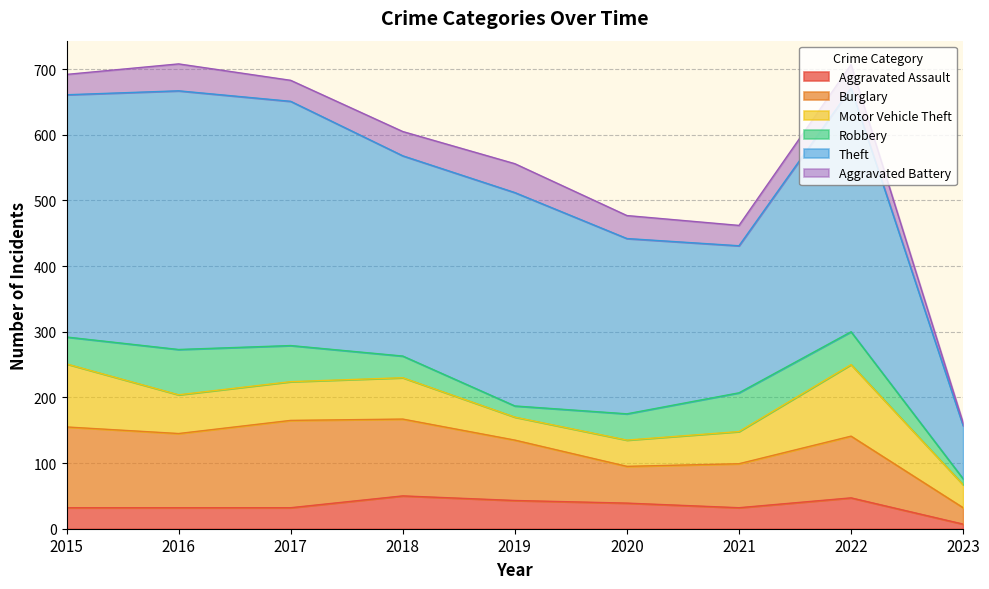

How many interior local peaks does the Robbery series have?

2